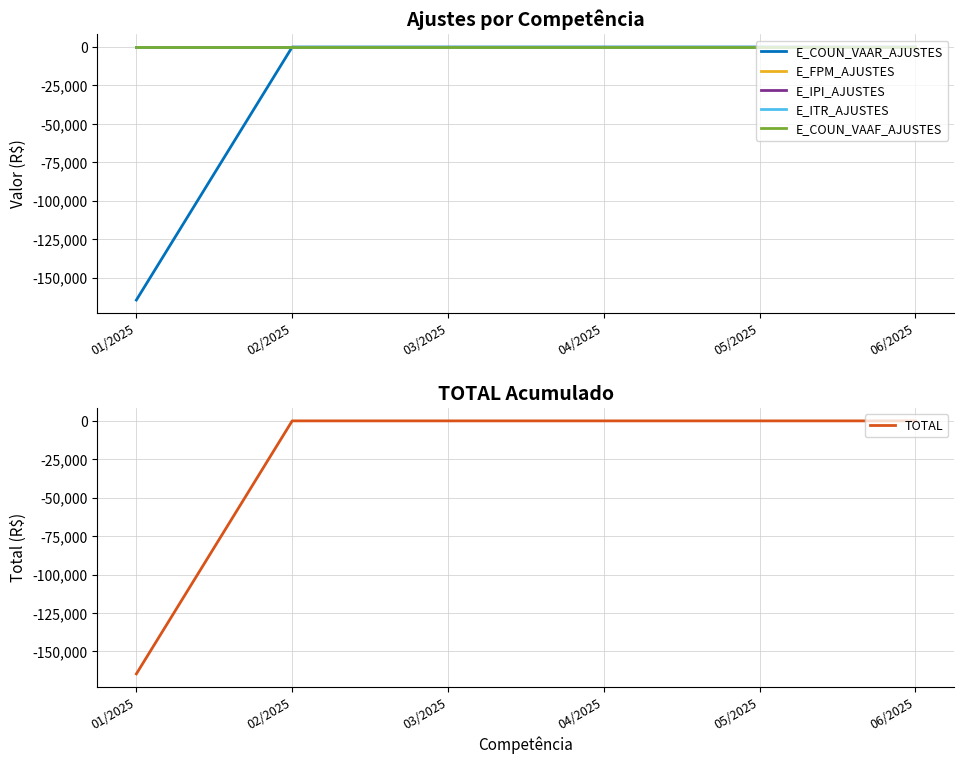

Is the value of E_COUN_VAAR_AJUSTES at 05/2025 greater than the value of E_IPI_AJUSTES at 01/2025?

No